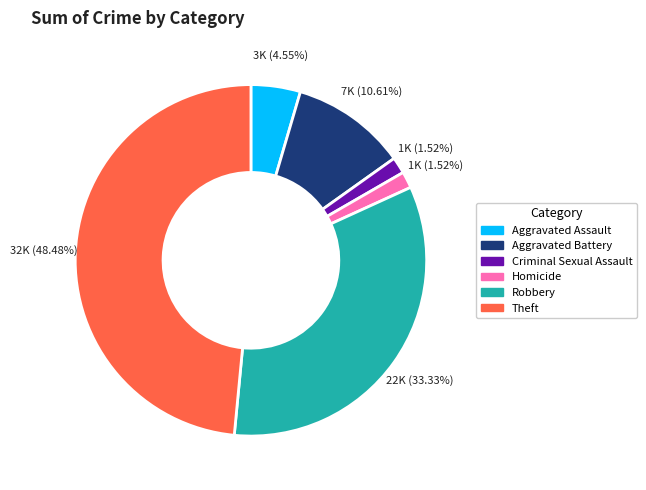

Is there a majority slice in this chart?

No